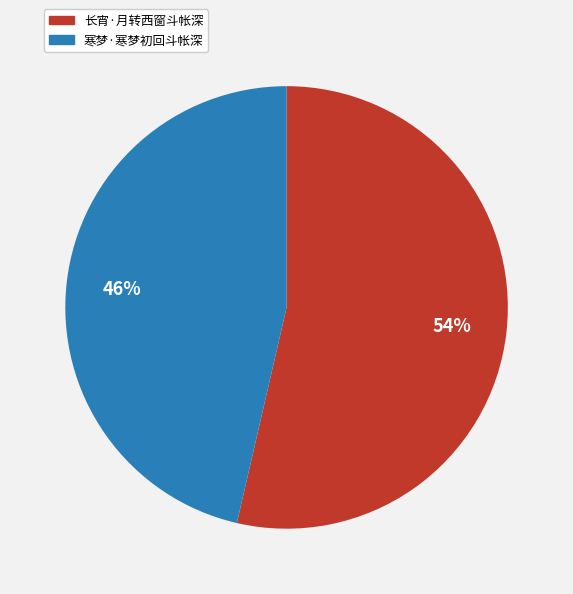

Do 寒梦·寒梦初回斗帐深 and 长宵·月转西窗斗帐深 together represent more than half of the pie?

Yes